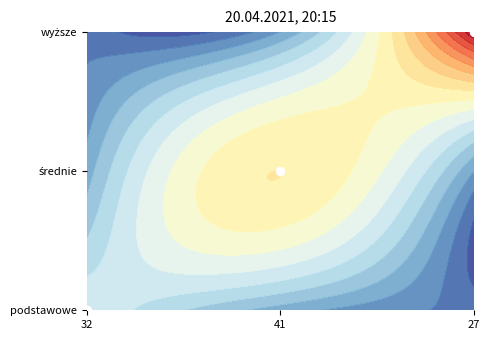

How many values exceed 1?

1